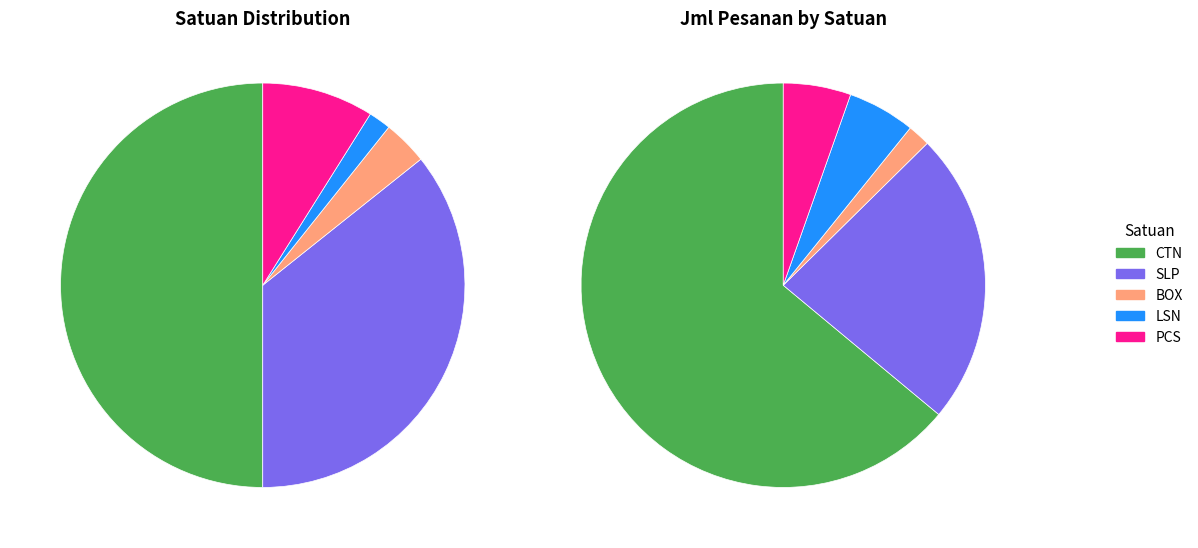

To the nearest percent, what is the difference between the largest and smallest slice percentages?

48%